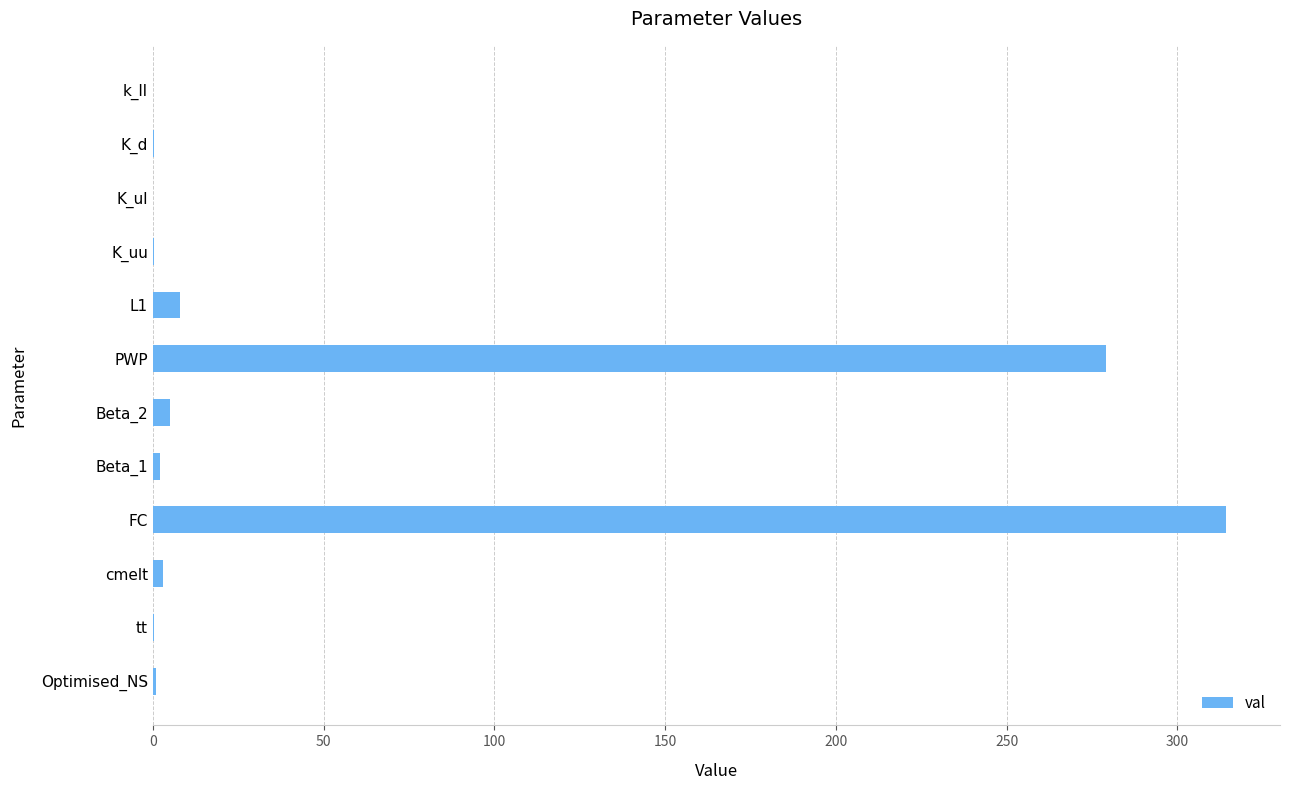

What is the greatest value displayed?

314.3